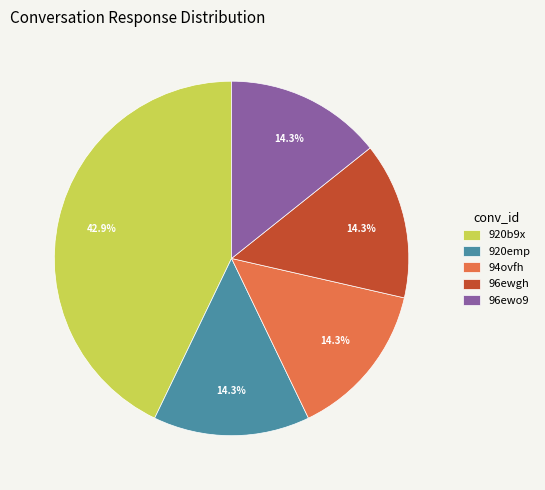

What is the largest slice in the pie chart?

920b9x